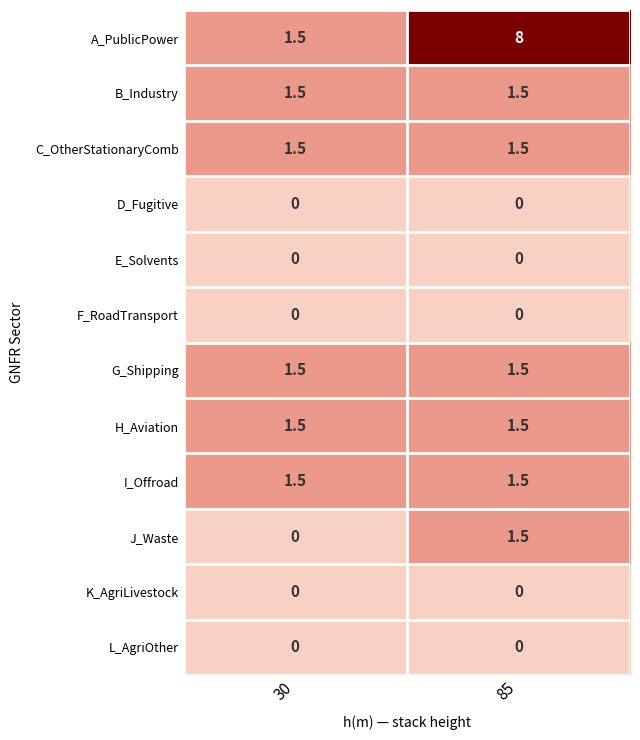

The C_OtherStationaryComb series shows 0.4 at 30. True or false?

False